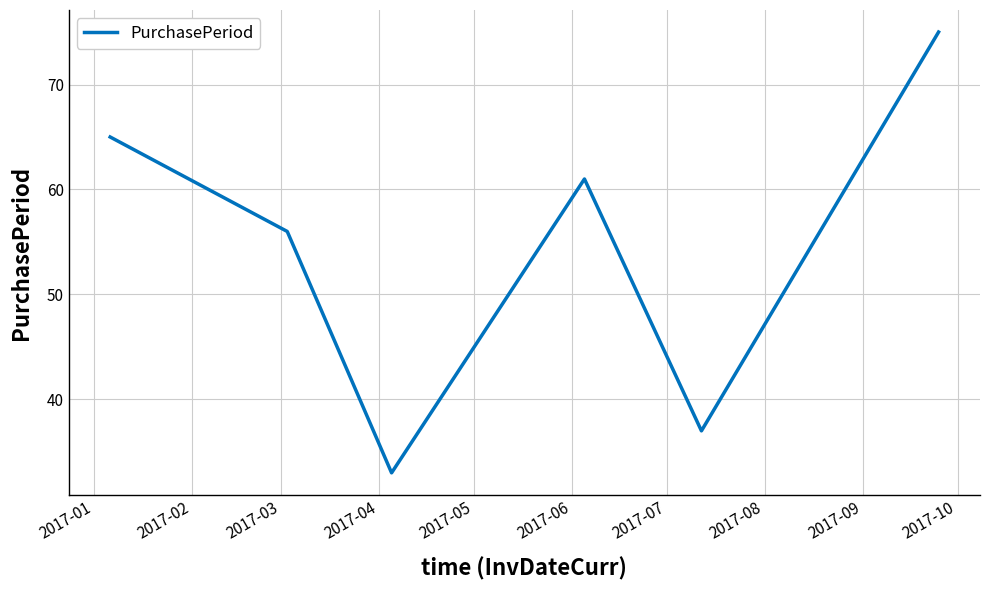

What is the difference between the maximum and minimum values?

42